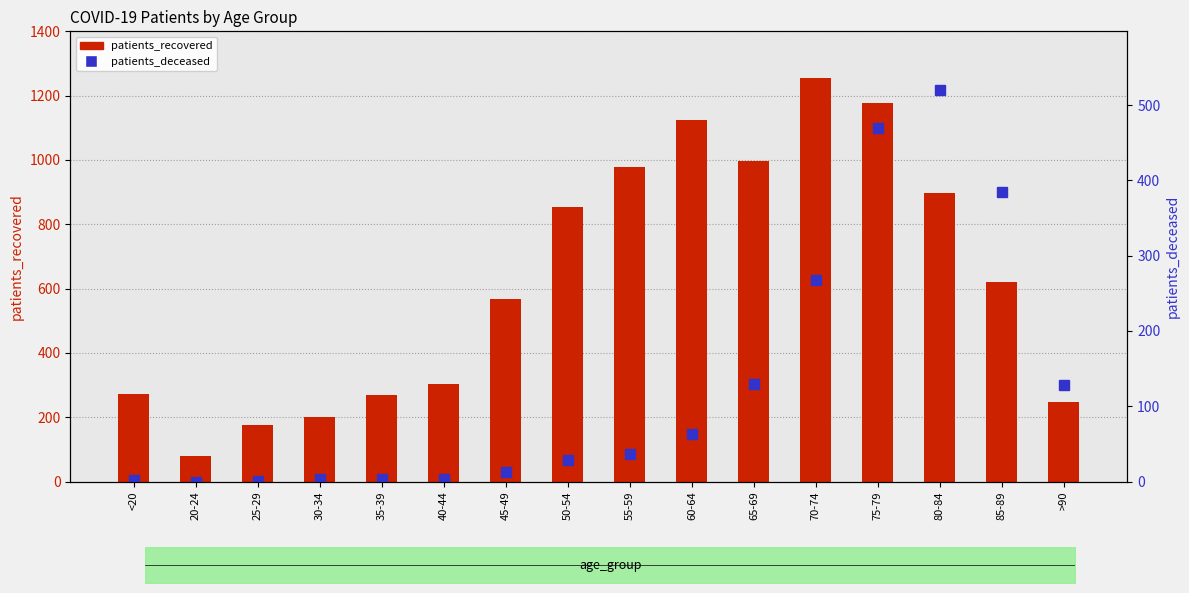

Is it true that patients_deceased equals 28 at 50-54?

True